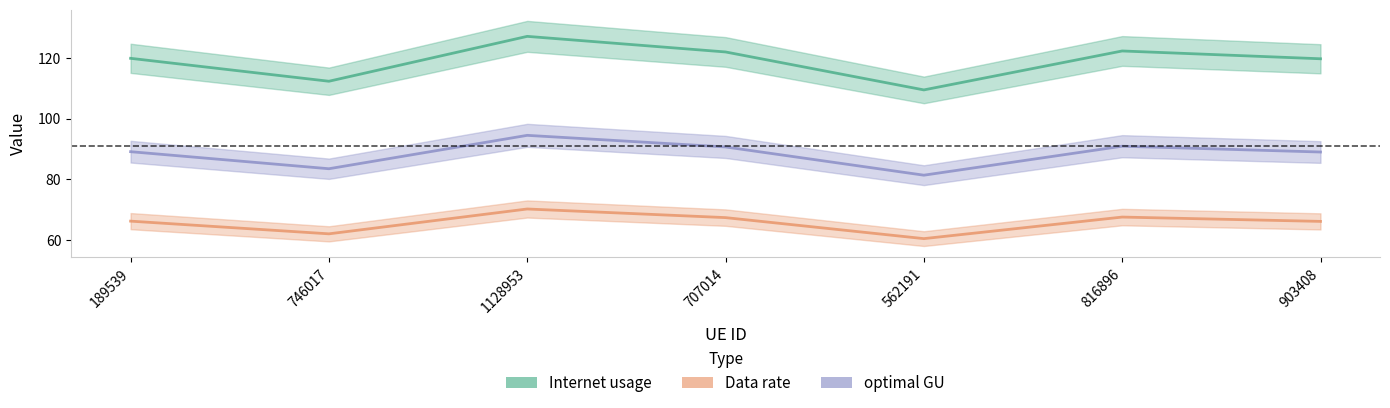

What are all the series names shown in the legend?

Internet usage, Data rate, optimal GU